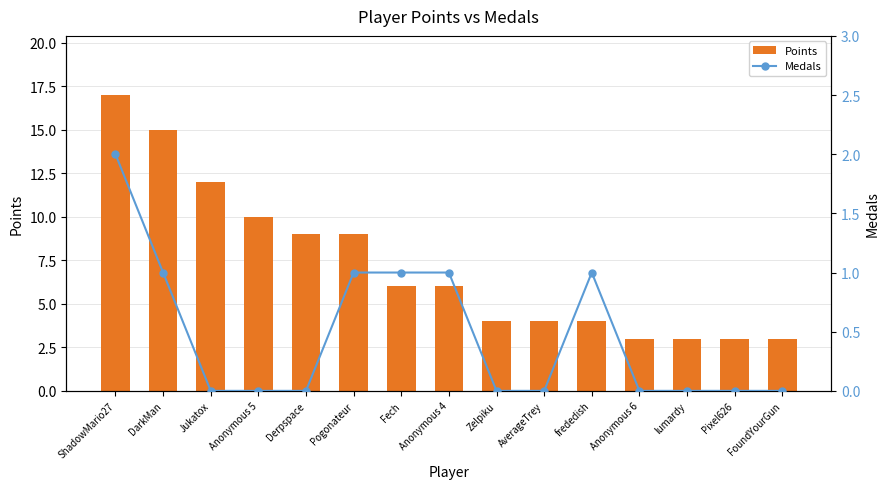

What are all the series names shown in the legend?

Points, Medals